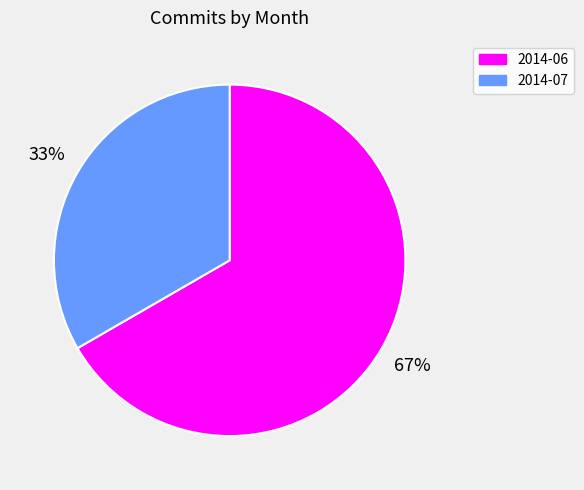

To the nearest percent, what portion does 2014-07 represent?

33%